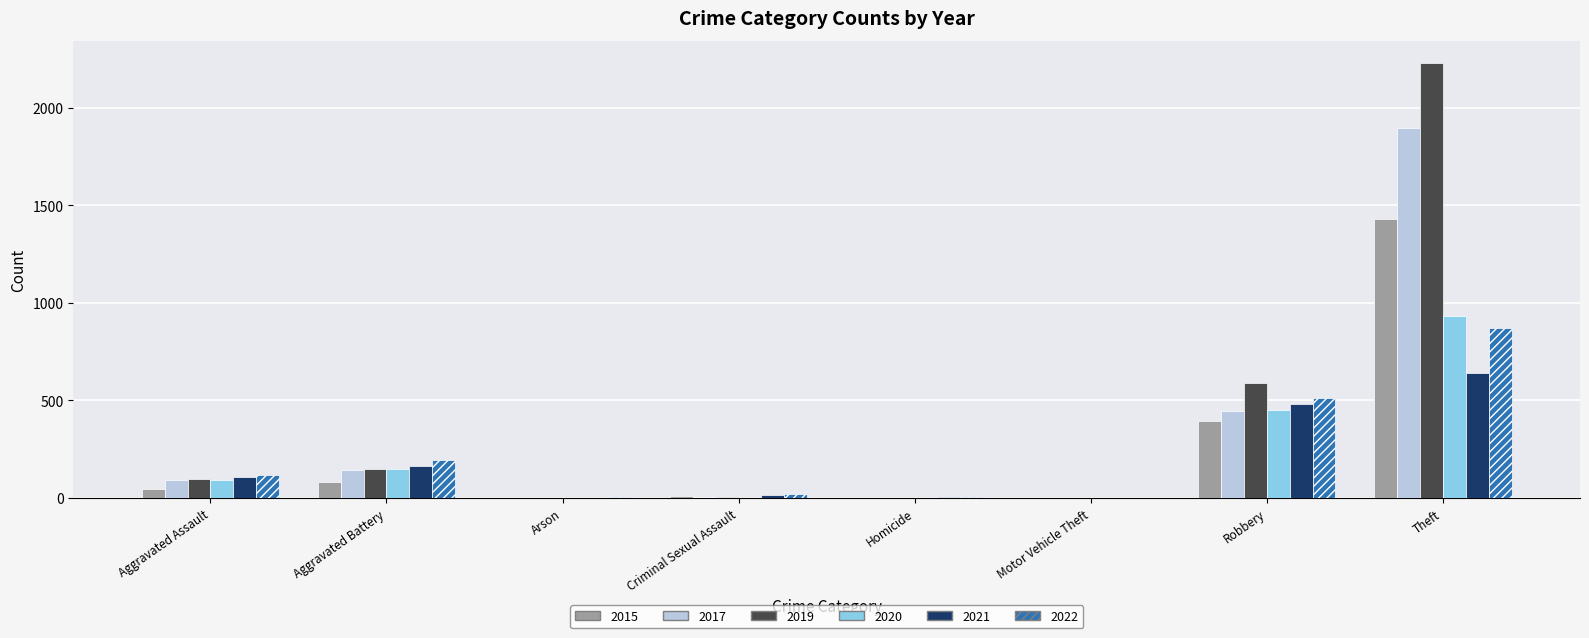

What is the sum of all 2019 values?

3079